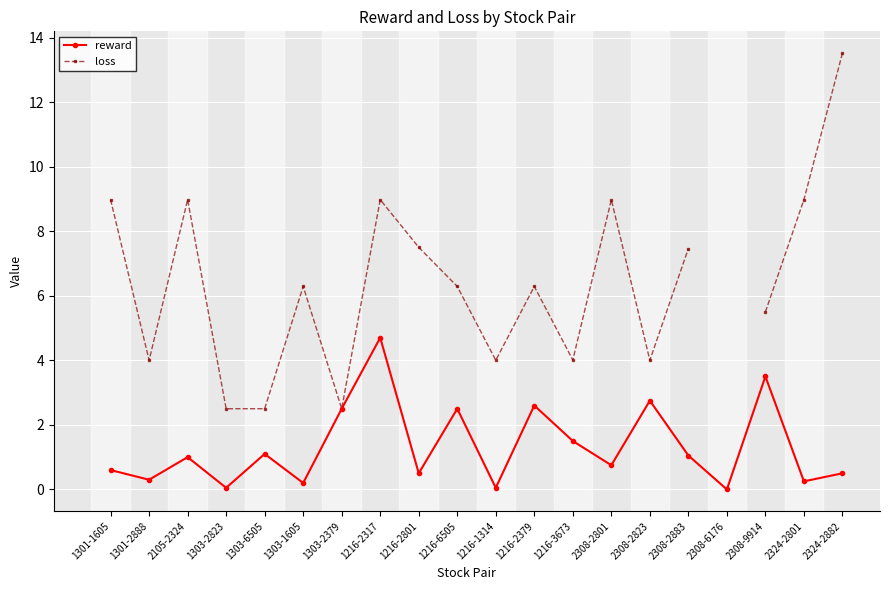

How many data points does each series have?

20